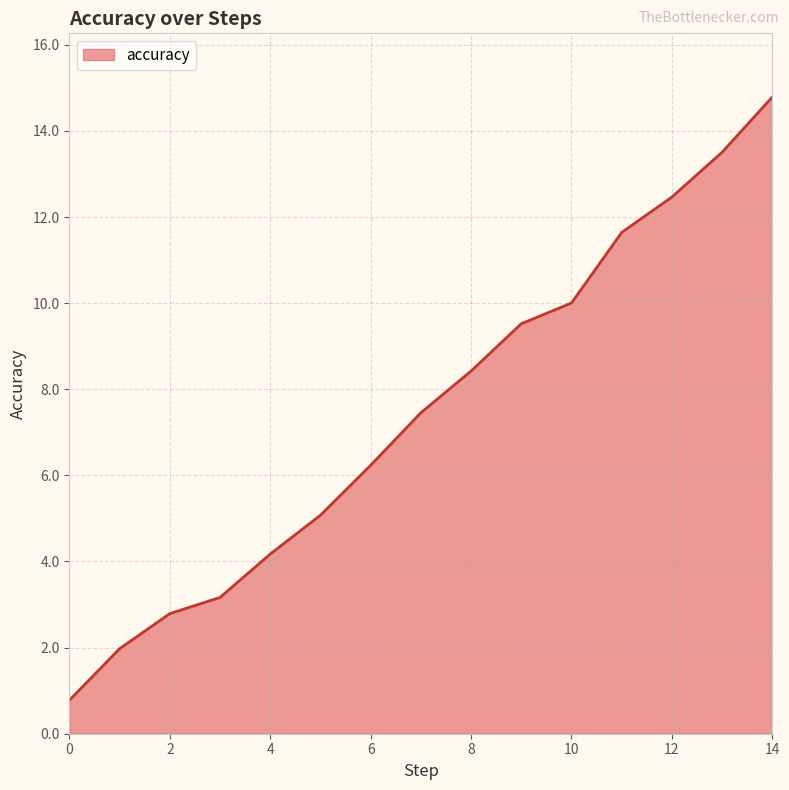

What is the greatest value displayed?

14.8